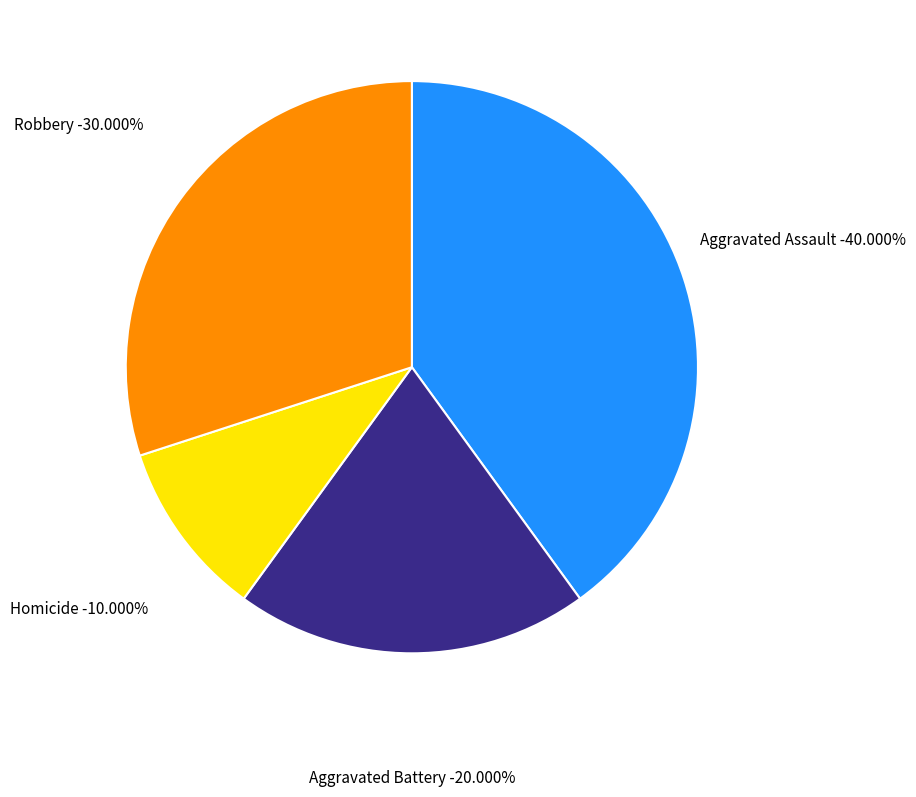

Between Aggravated Battery and Homicide, which is larger?

Aggravated Battery